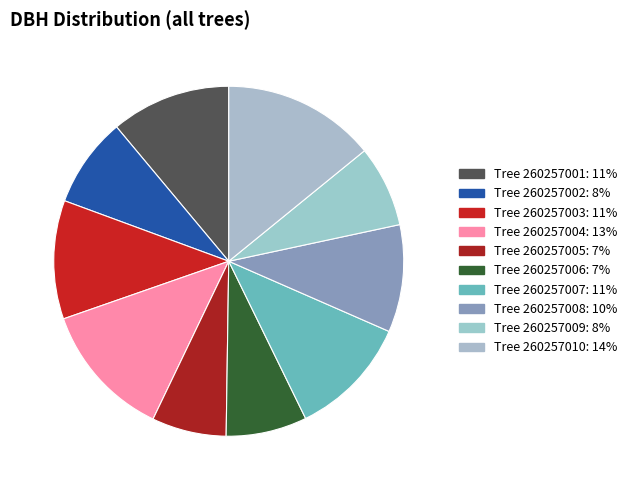

Count the number of slices in the pie.

10